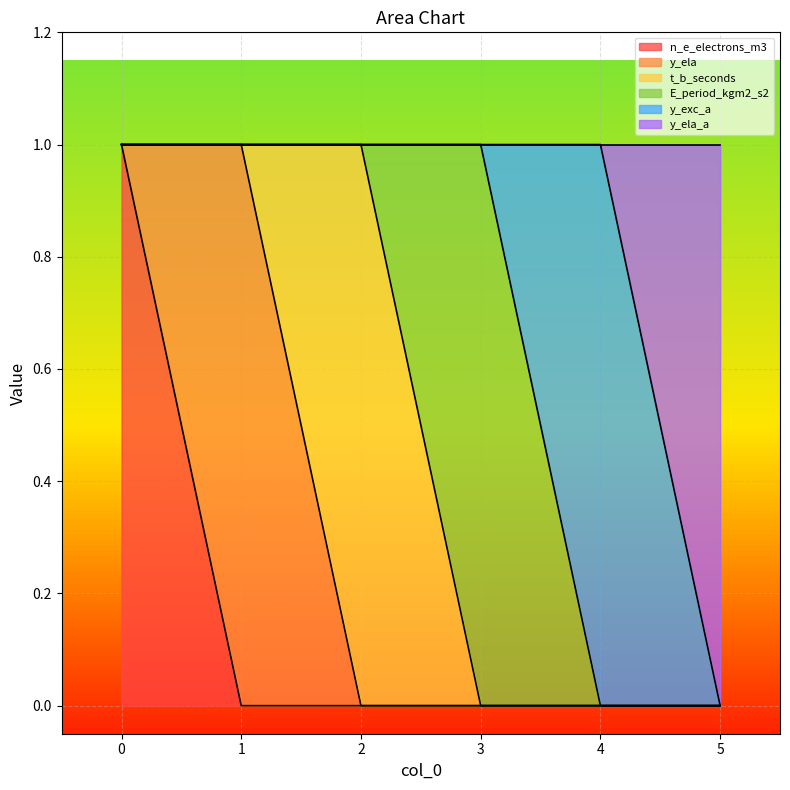

True or false: t_b_seconds and n_e_electrons_m3 cross at least once.

False